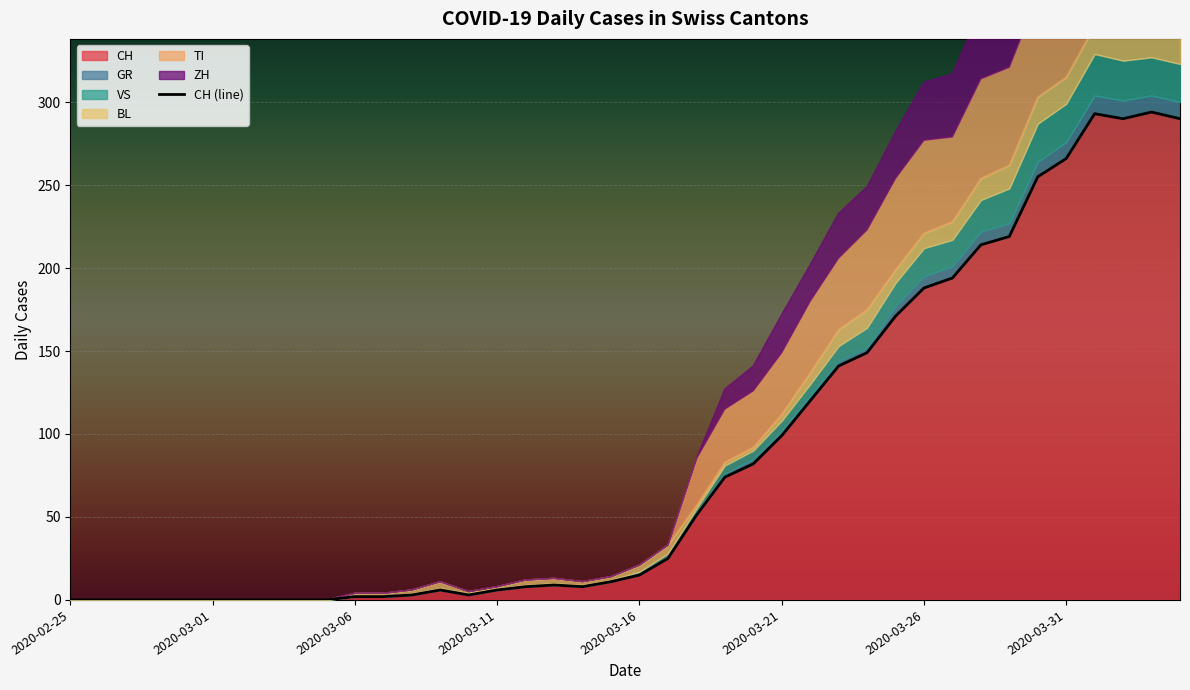

What position from the right is 34?

6